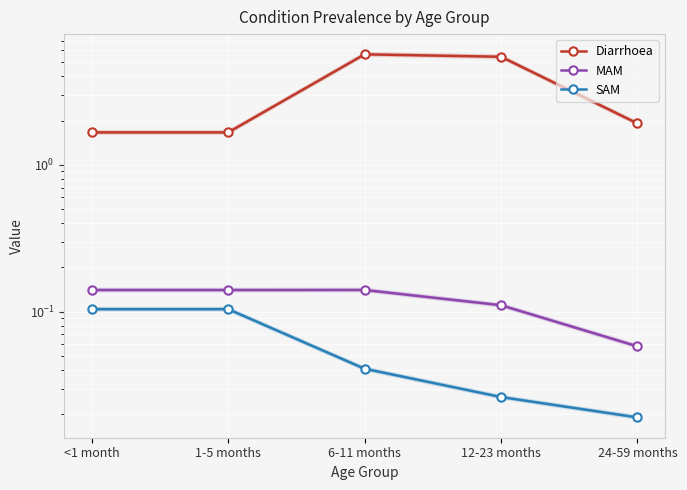

What is the label of the 5th point from the left?

24-59 months